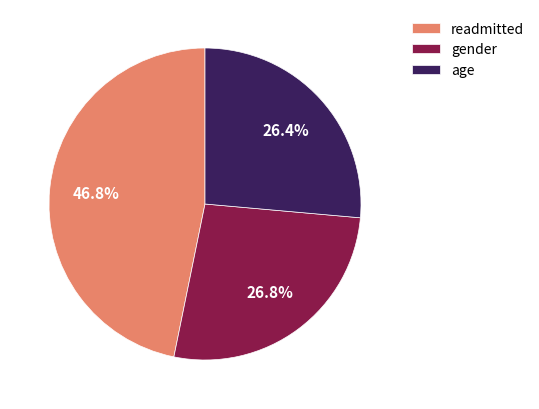

True or false: gender accounts for 27% of the total.

True